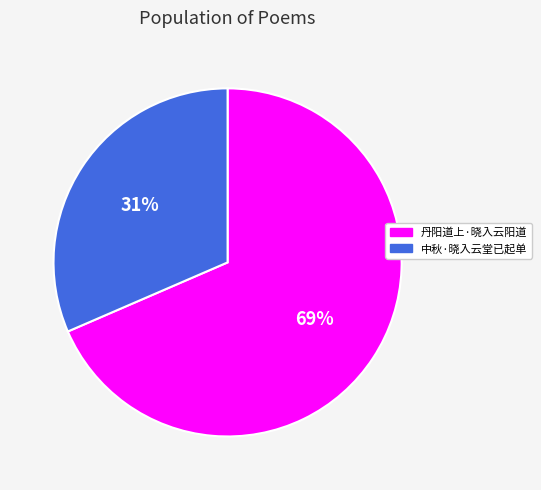

The 丹阳道上·晓入云阳道 slice represents 69% of the pie. True or false?

True